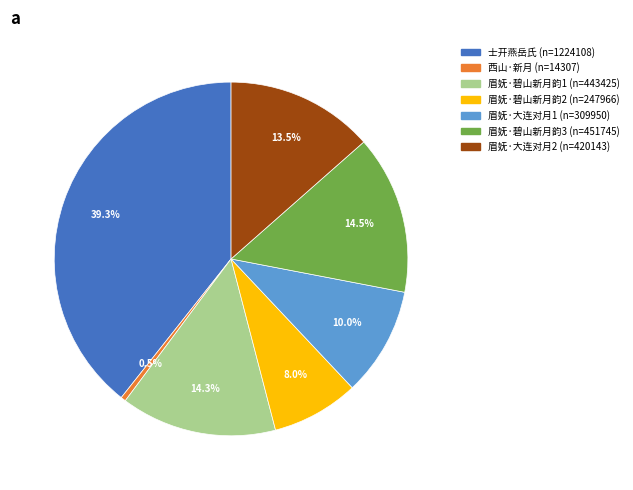

Is there any slice that represents more than half of the pie?

No